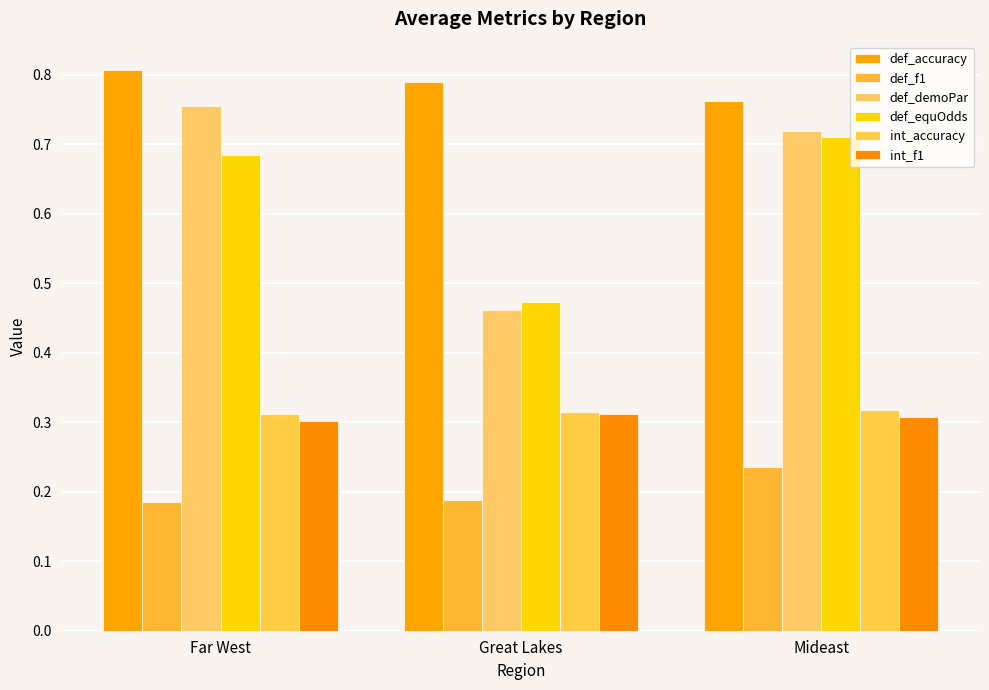

How many bars are there in each group?

6